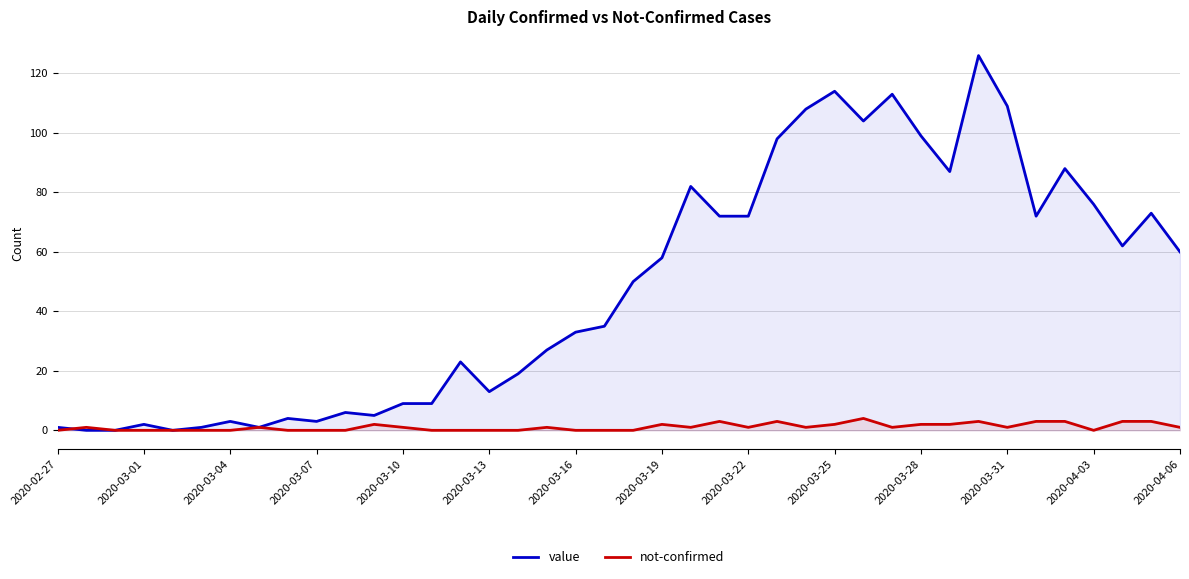

Rank the series by their average value, from highest to lowest.

value, not-confirmed